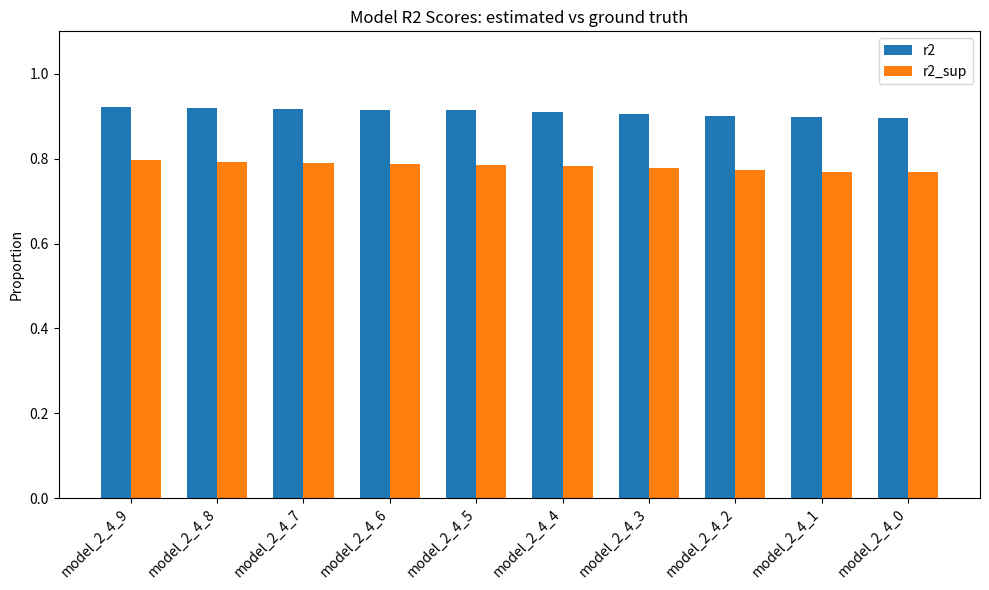

Is the value of r2_sup at model_2_4_4 greater than the value of r2 at model_2_4_8?

No